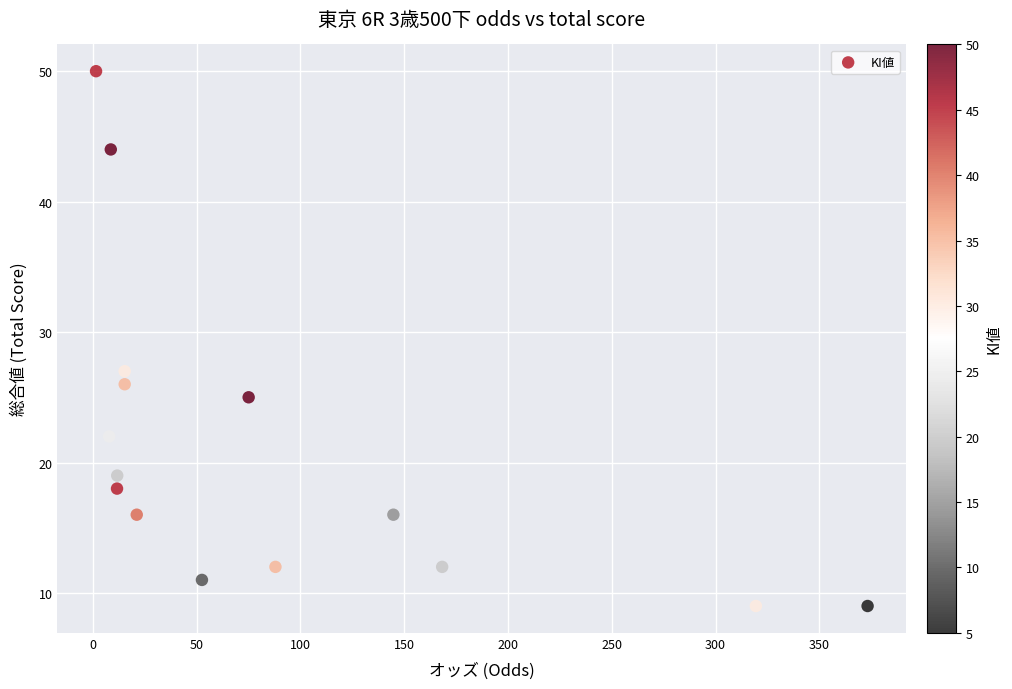

What Y value in the scatter plot is closest to 29?

27